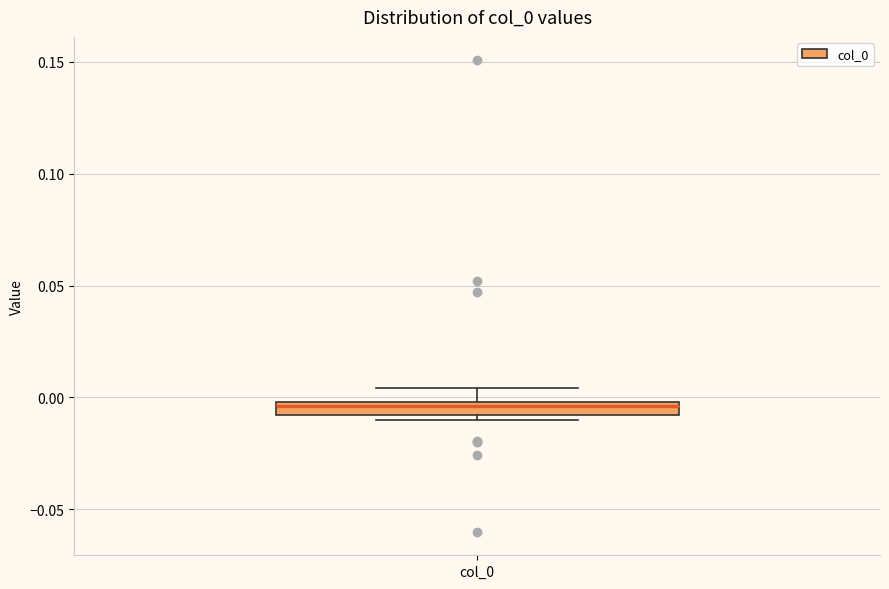

Where is the upper edge of the box for col_0 on the y-axis? The values are not printed on the chart, so give them approximately, as read against the axis.

0.000